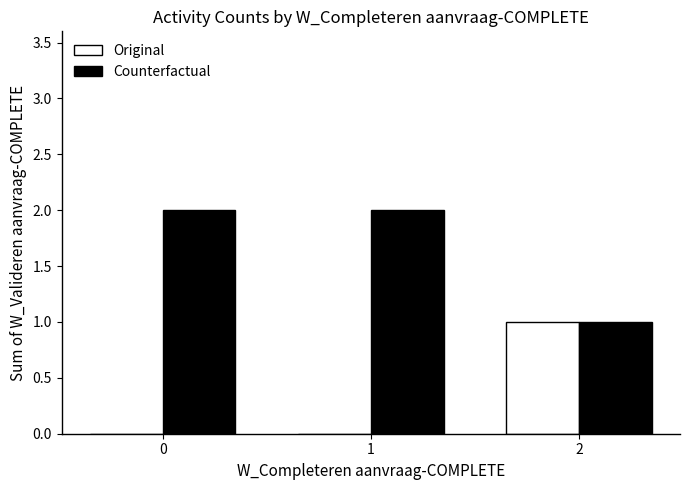

The Original series shows 1 at 0. True or false?

False